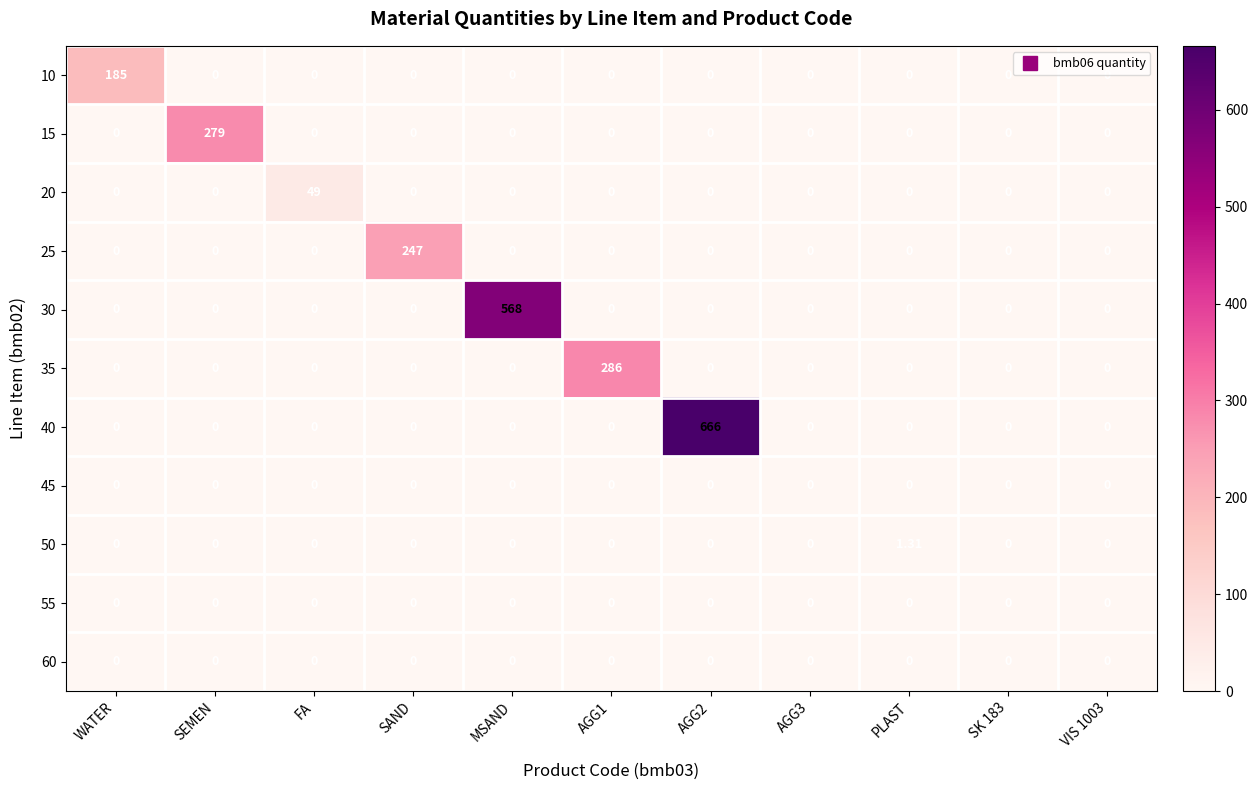

Which category has the highest value in the 50 series?

PLAST